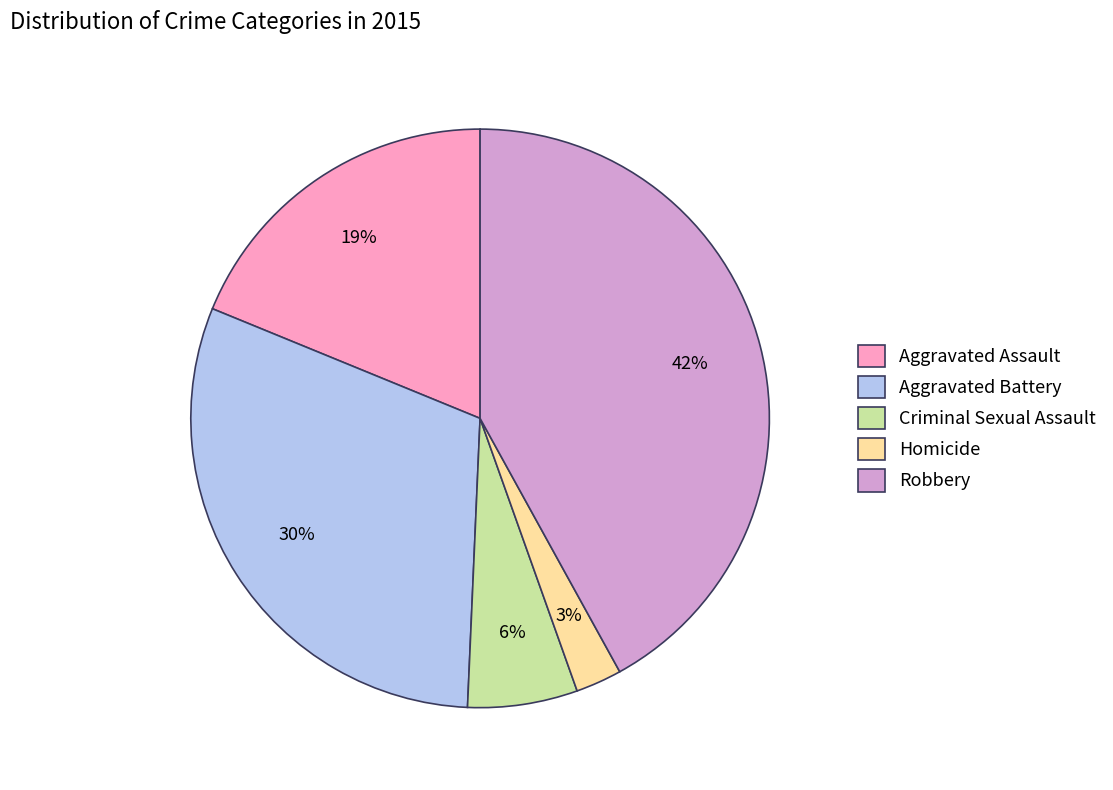

To the nearest percent, what is the average slice percentage?

20%